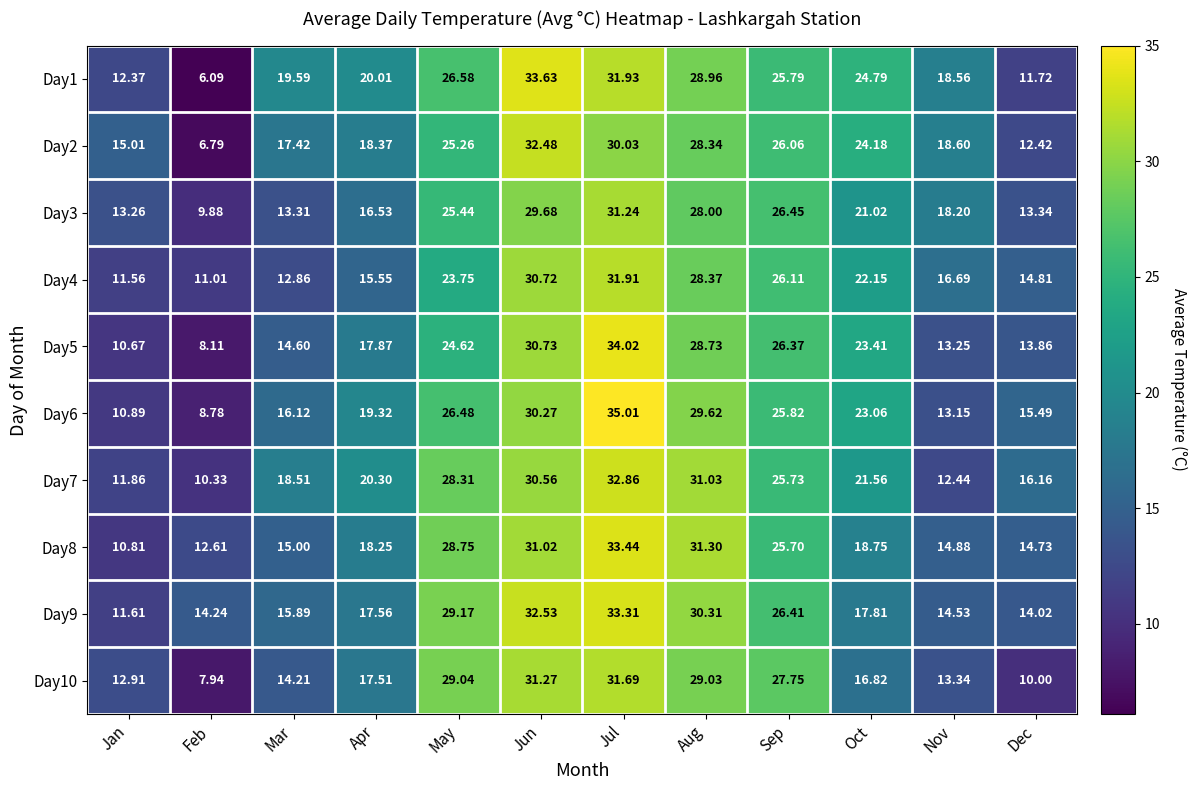

At which category is the sum across all series the highest?

Jul